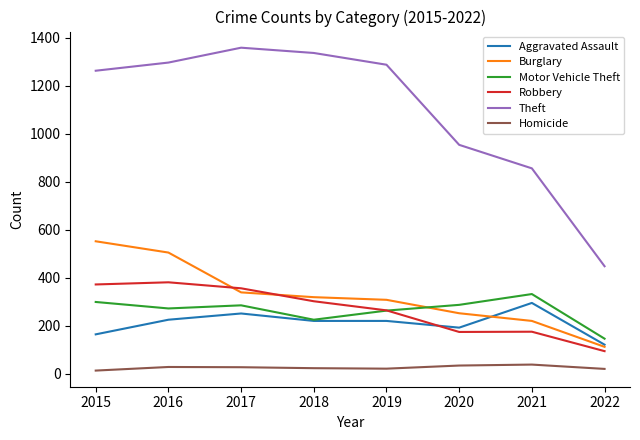

True or false: Theft and Homicide cross at least once.

False